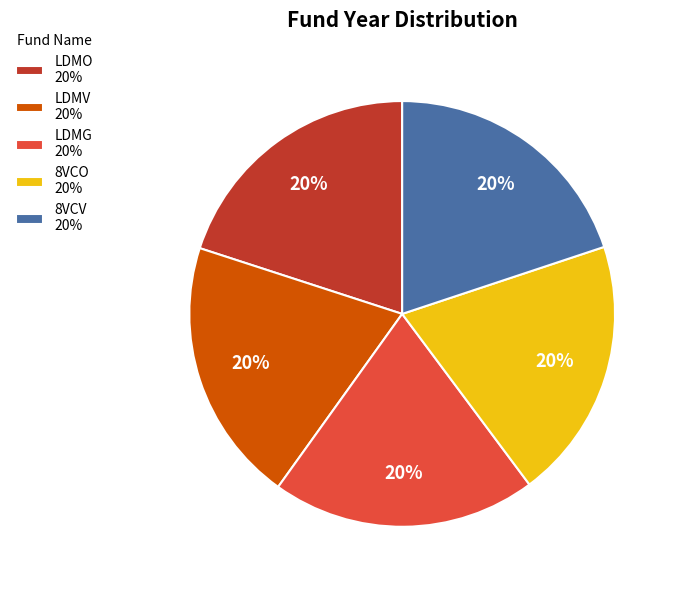

To the nearest percent, what is the average slice percentage?

20%